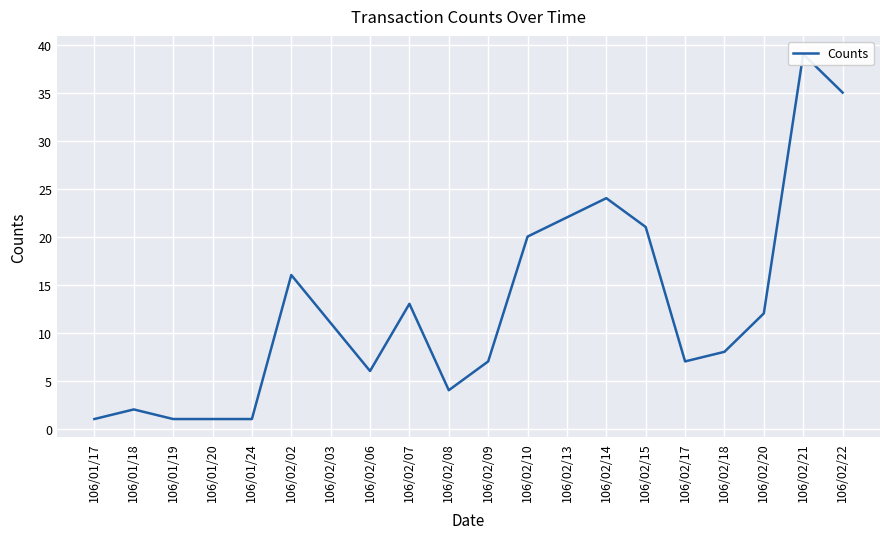

What is the value of the 9th point from the left?

13